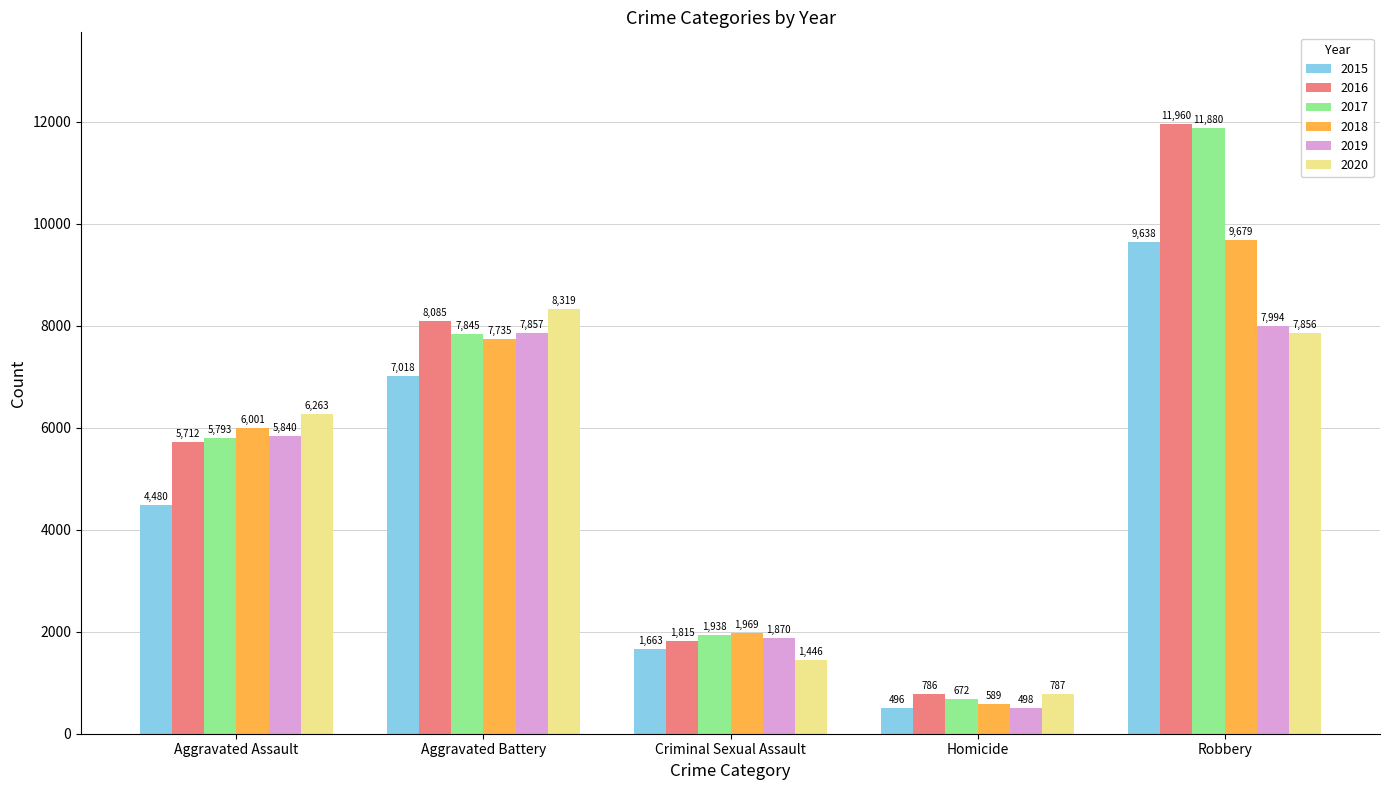

What are all the series names shown in the legend?

2015, 2016, 2017, 2018, 2019, 2020